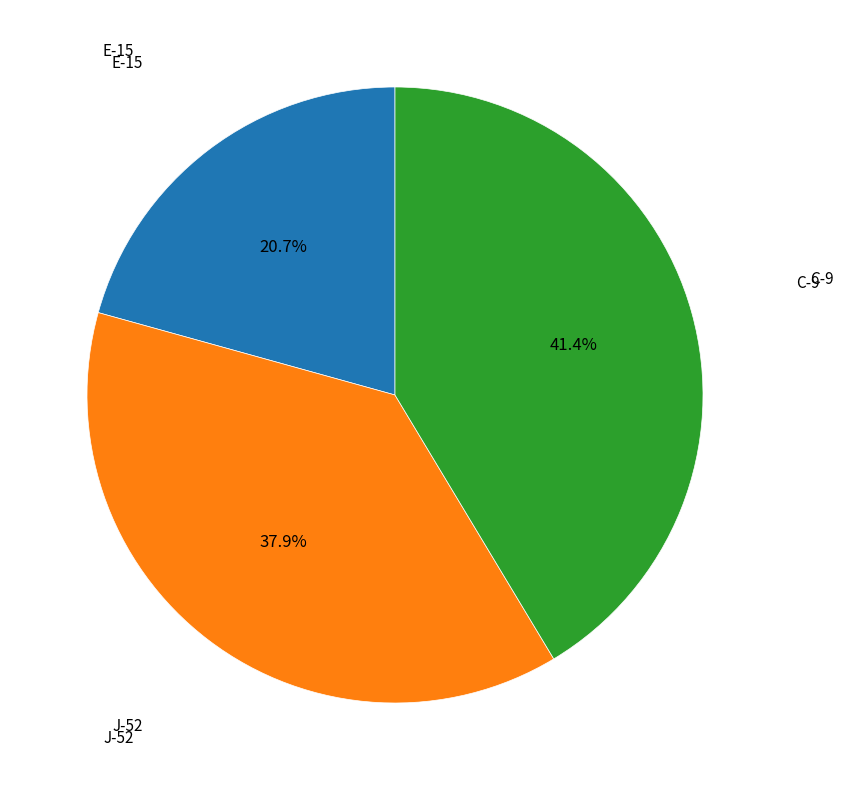

How many slices are in this pie chart?

3